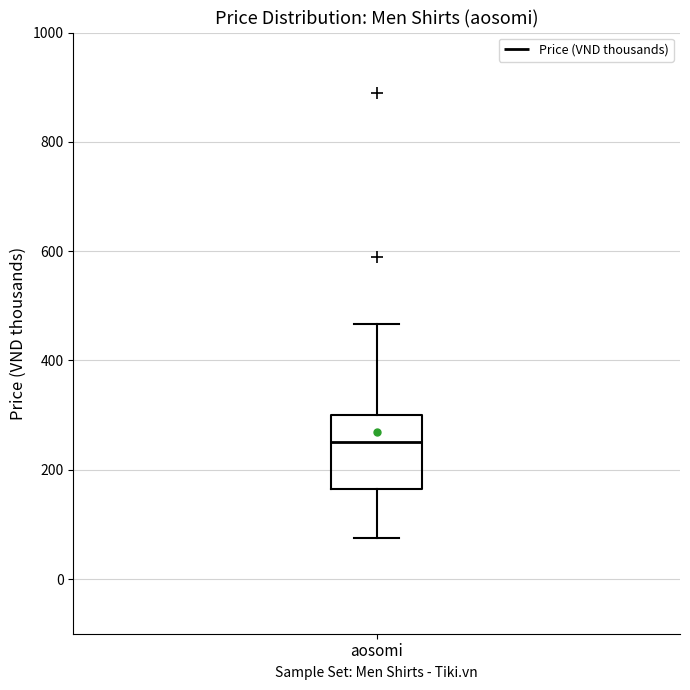

Transcribe this box plot: give where the median line is, the range the box spans, and where the two whiskers end, as read against the y-axis. The values are not printed on the chart, so give them approximately, as read against the axis.

median 260, box 160 to 300, whiskers 80 to 460